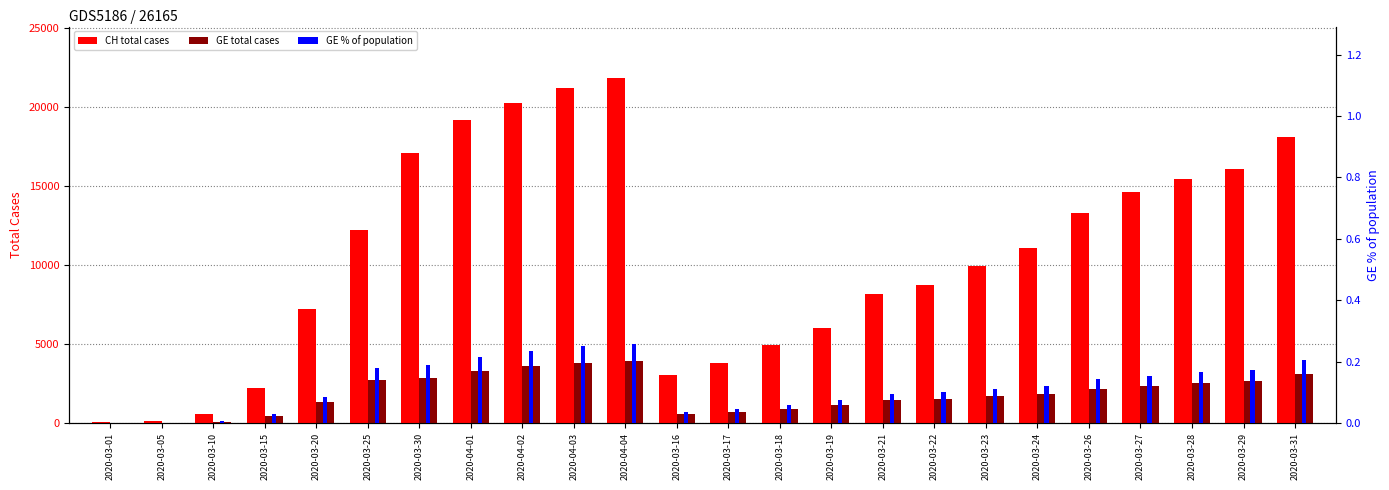

At how many categories does at least one series exceed 11736?

11